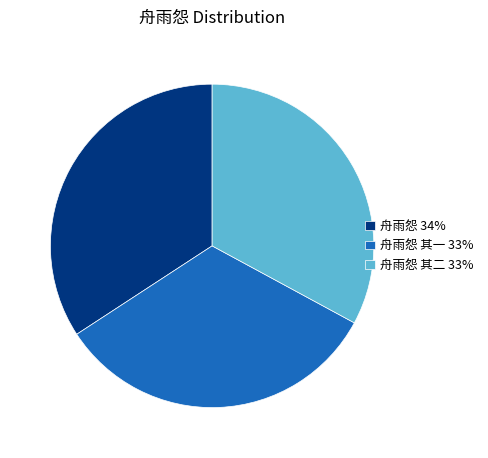

Does 舟雨怨 其一 33% account for over 50% of the chart?

No